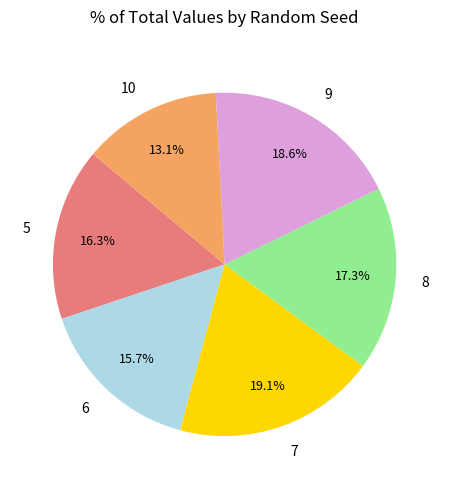

How many segments does this pie chart have?

6